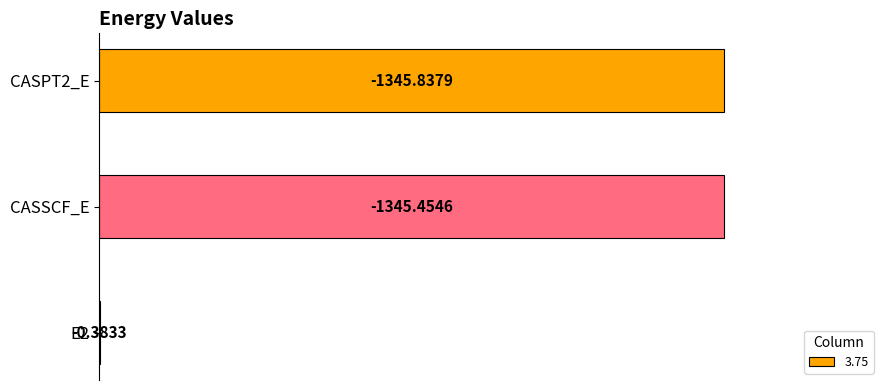

Are the bars horizontal?

Yes